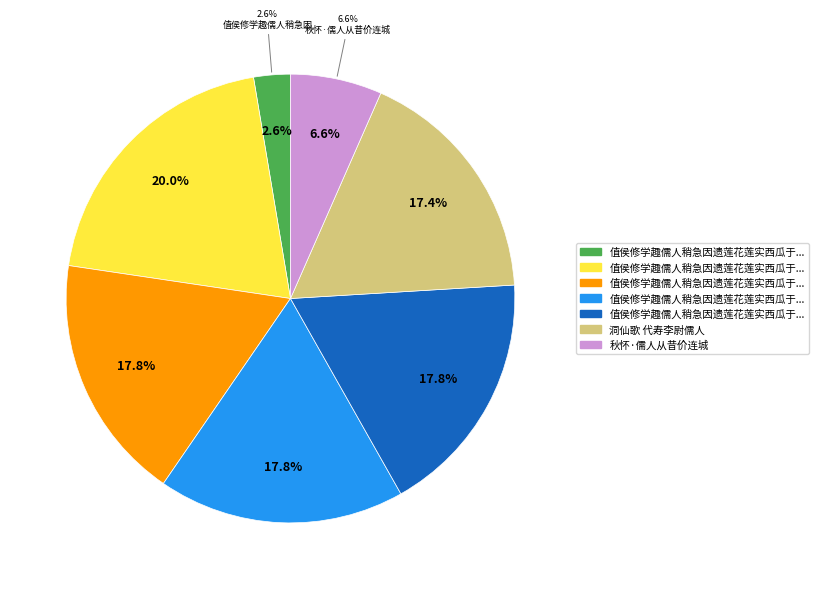

Is it true that 洞仙歌 代寿李尉儒人 is 17% of the pie?

True